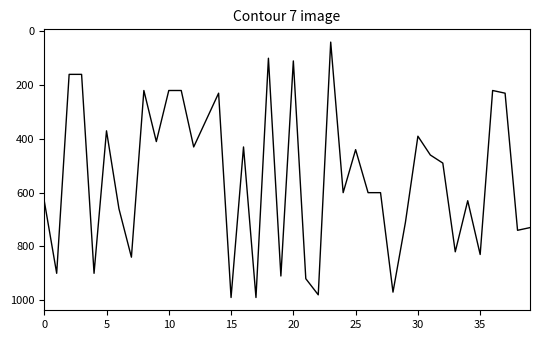

What is the minimum value shown in the chart?

40